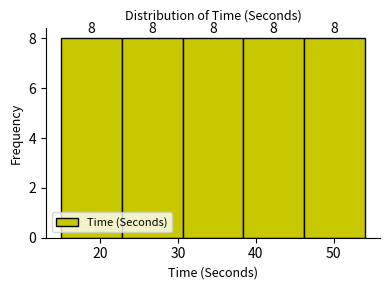

How tall is the bar that spans 15.0 to 22.8 on the x-axis? The bar edges are not printed on the chart, so give them approximately, as read against the axis.

8